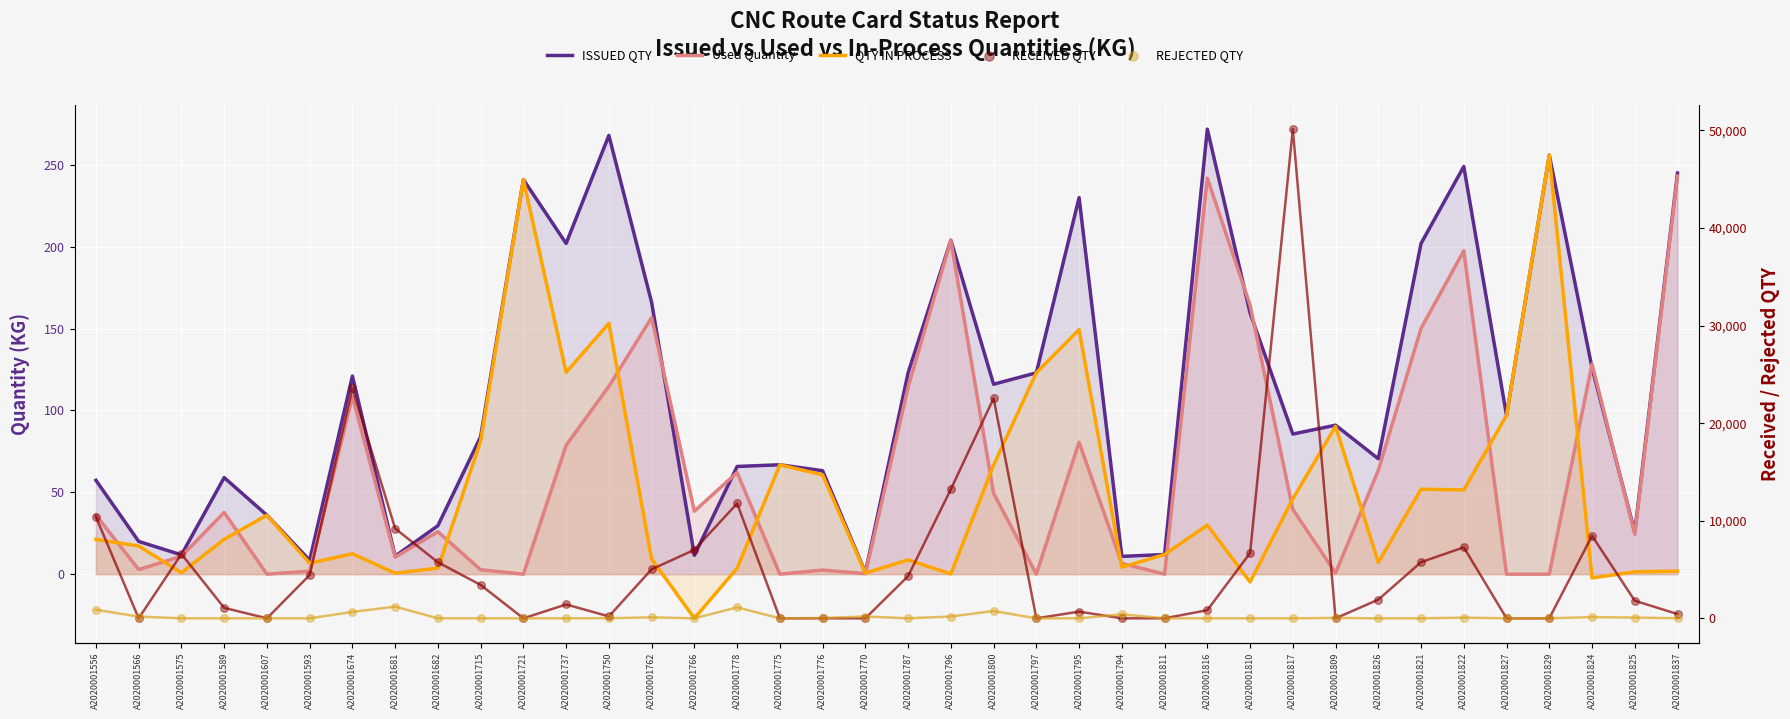

What are all the series names shown in the legend?

ISSUED QTY, Used Quantity, QTY IN PROCESS, RECEIVED QTY, REJECTED QTY